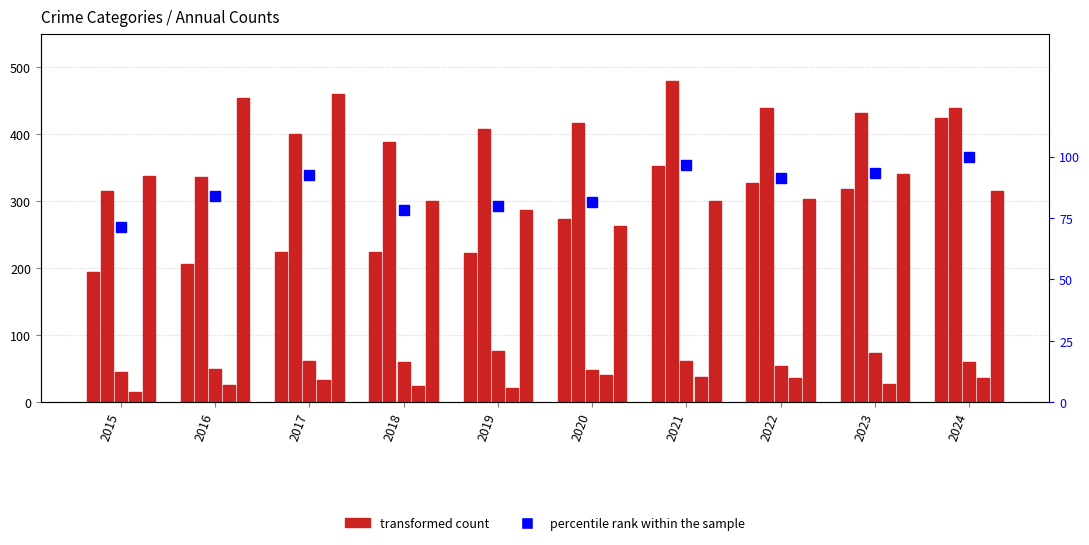

Is the value of Aggravated Battery at 2016 greater than the value of Homicide at 2016?

Yes